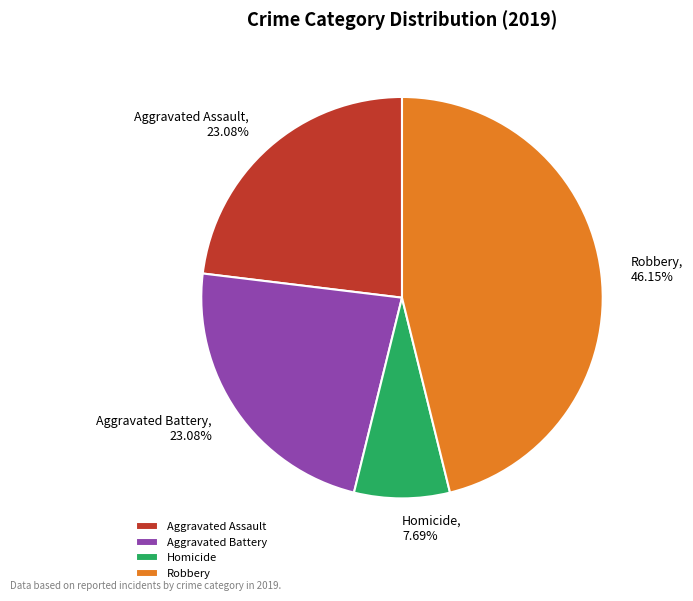

Which category has the smallest portion of the pie?

Homicide